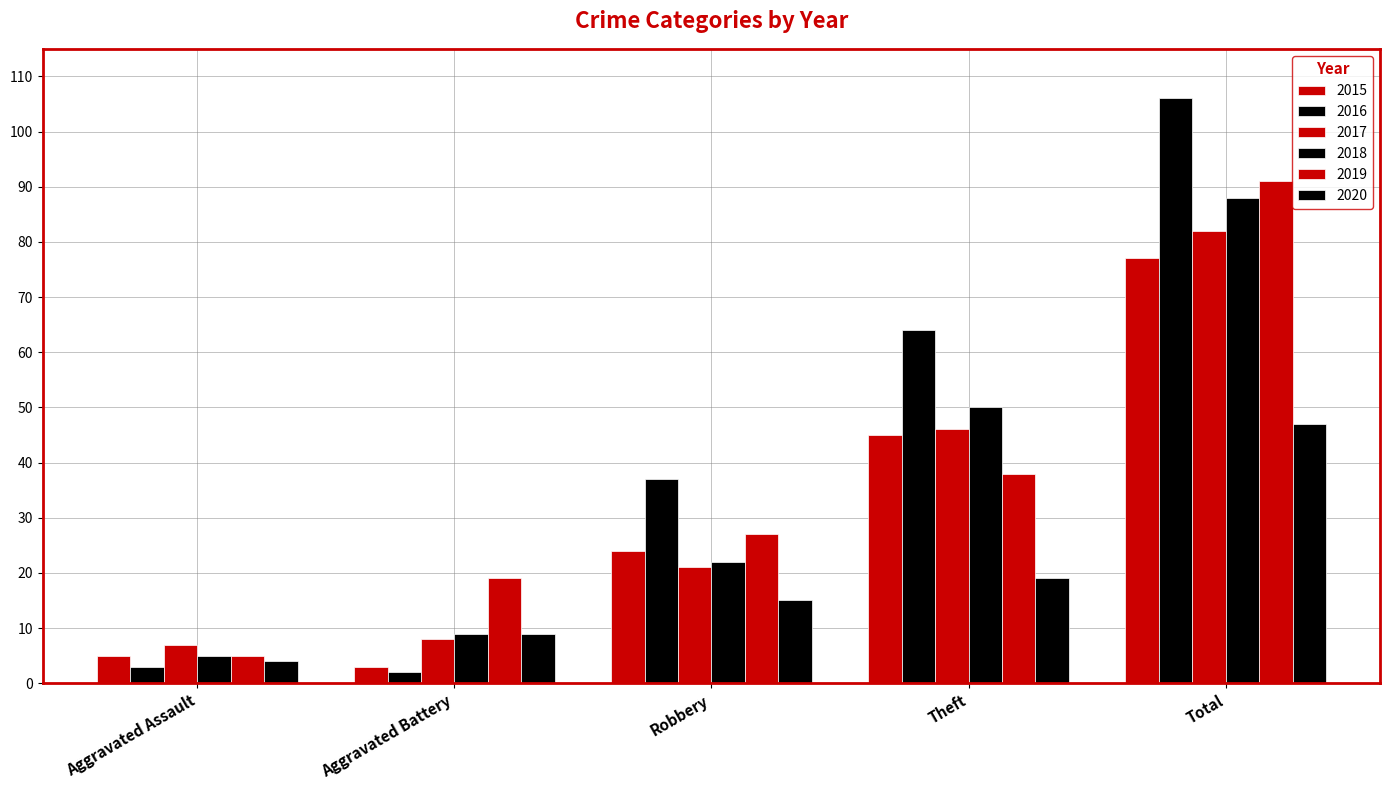

Where is 2016 nearest to the value 54?

Theft